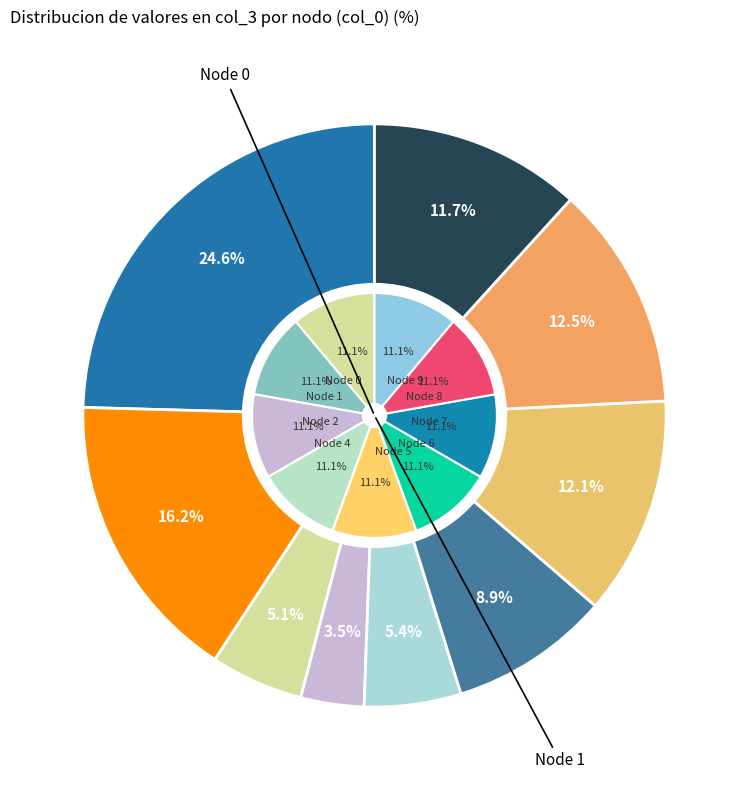

Approximately how many times larger is the value at 0 compared to 1?

1.5